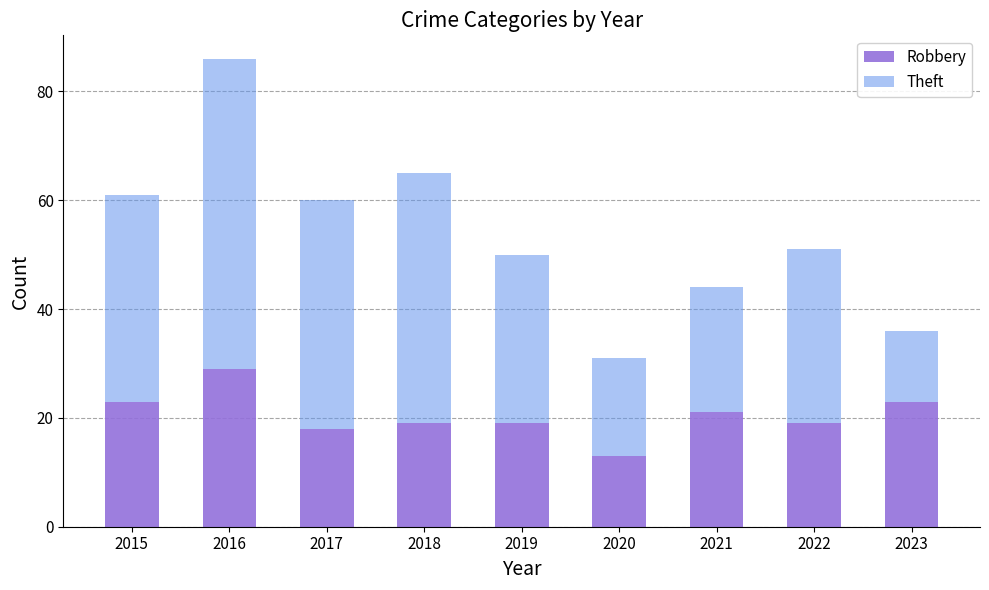

What is the difference between the Robbery values at 2017 and 2022?

1